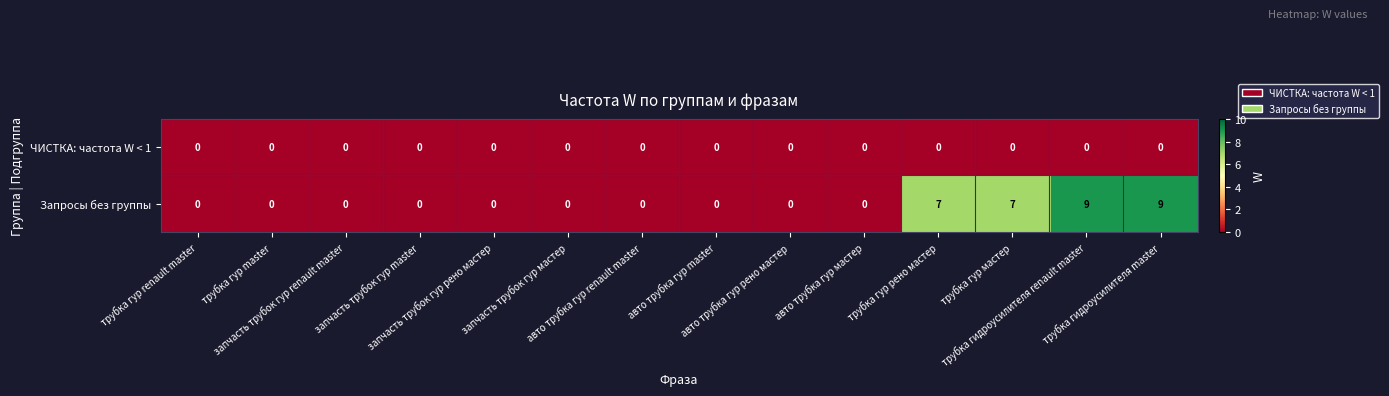

Which series has the largest total across all categories?

Запросы без группы